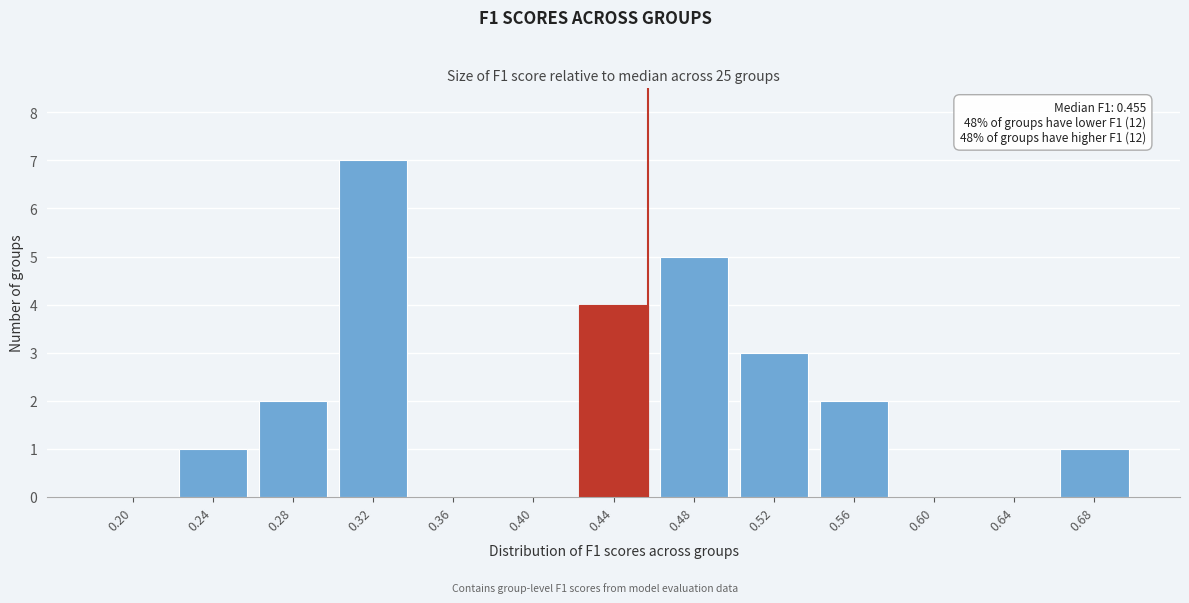

Reading left to right, extract all data points from this chart.

0.20=0	0.24=1	0.28=2	0.32=7	0.36=0	0.40=0	0.44=4	0.48=5	0.52=3	0.56=2	0.60=0	0.64=0	0.68=1